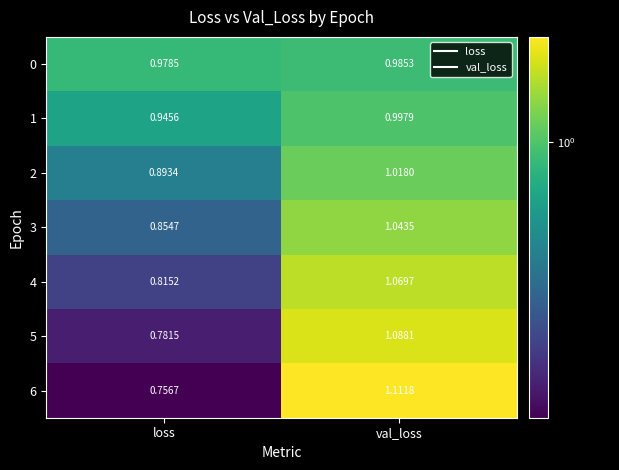

Which category has the highest value in the 3 series?

val_loss